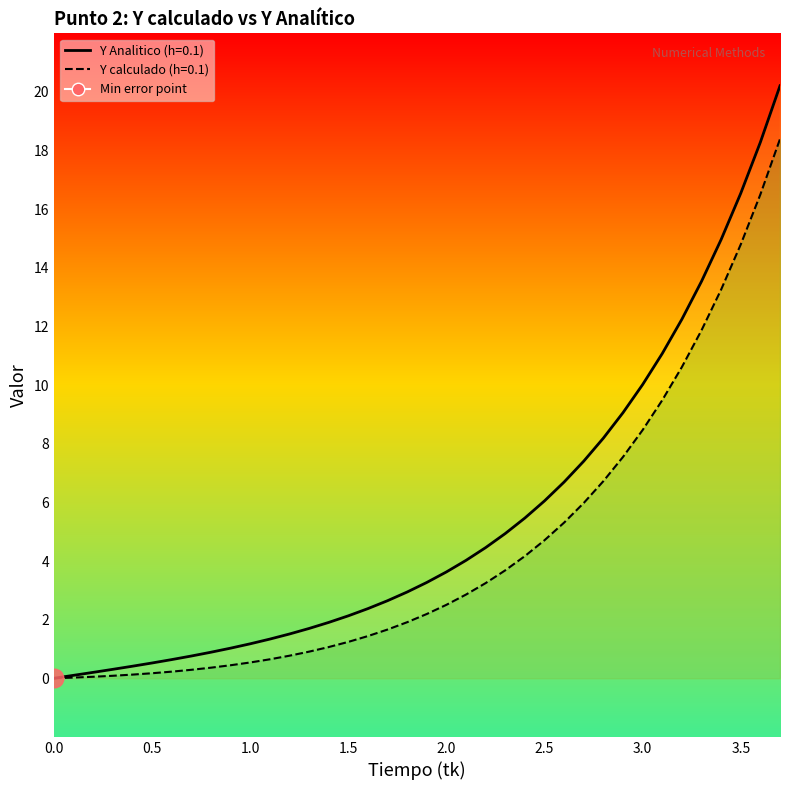

What is the total value across all series at 1.7?

4.3